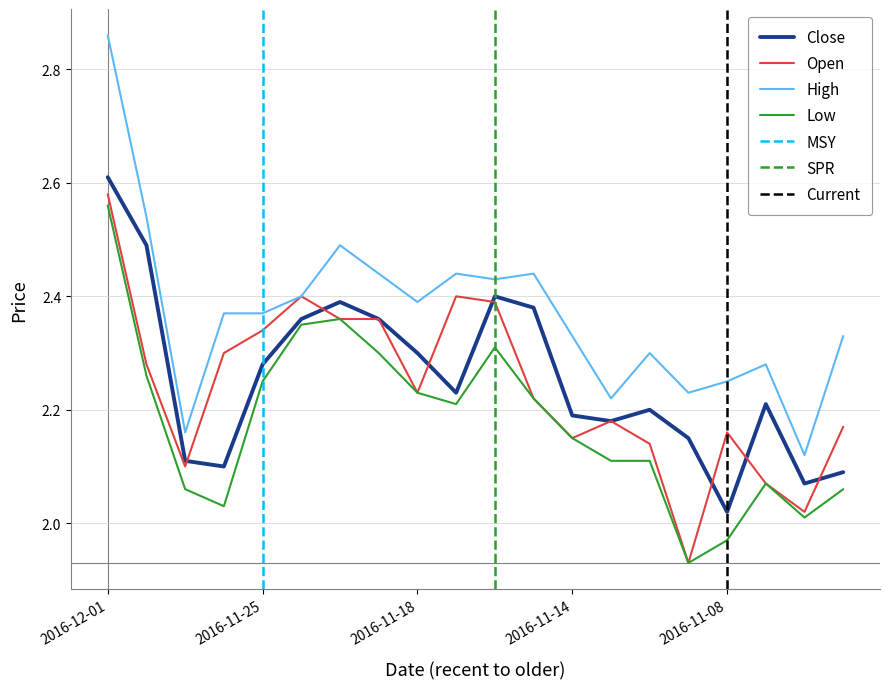

At 2016-11-14, list the series in order from smallest to largest.

Open, Low, Close, High